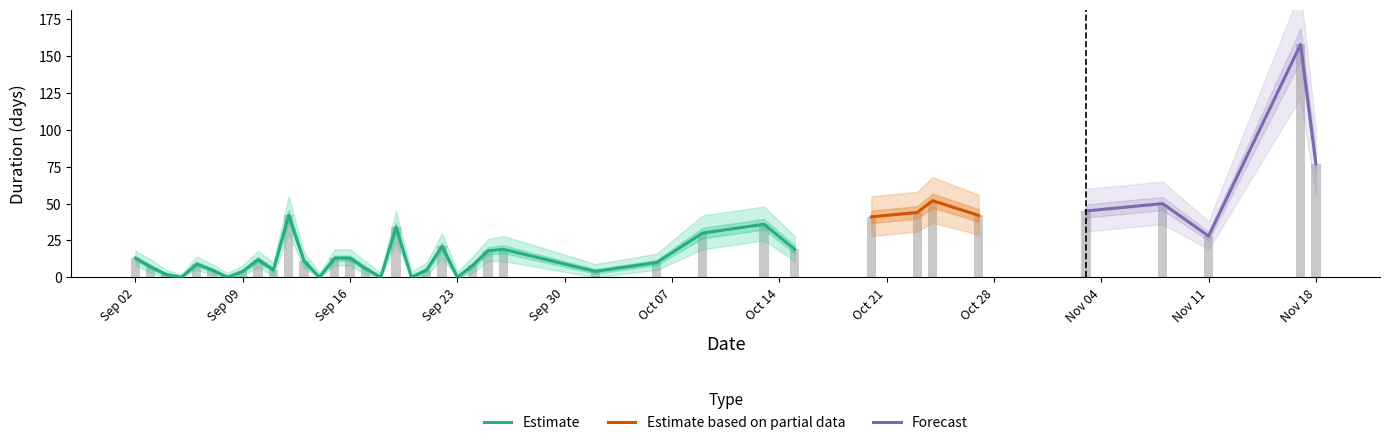

What is the label of the 27th bar from the right?

2018-09-14